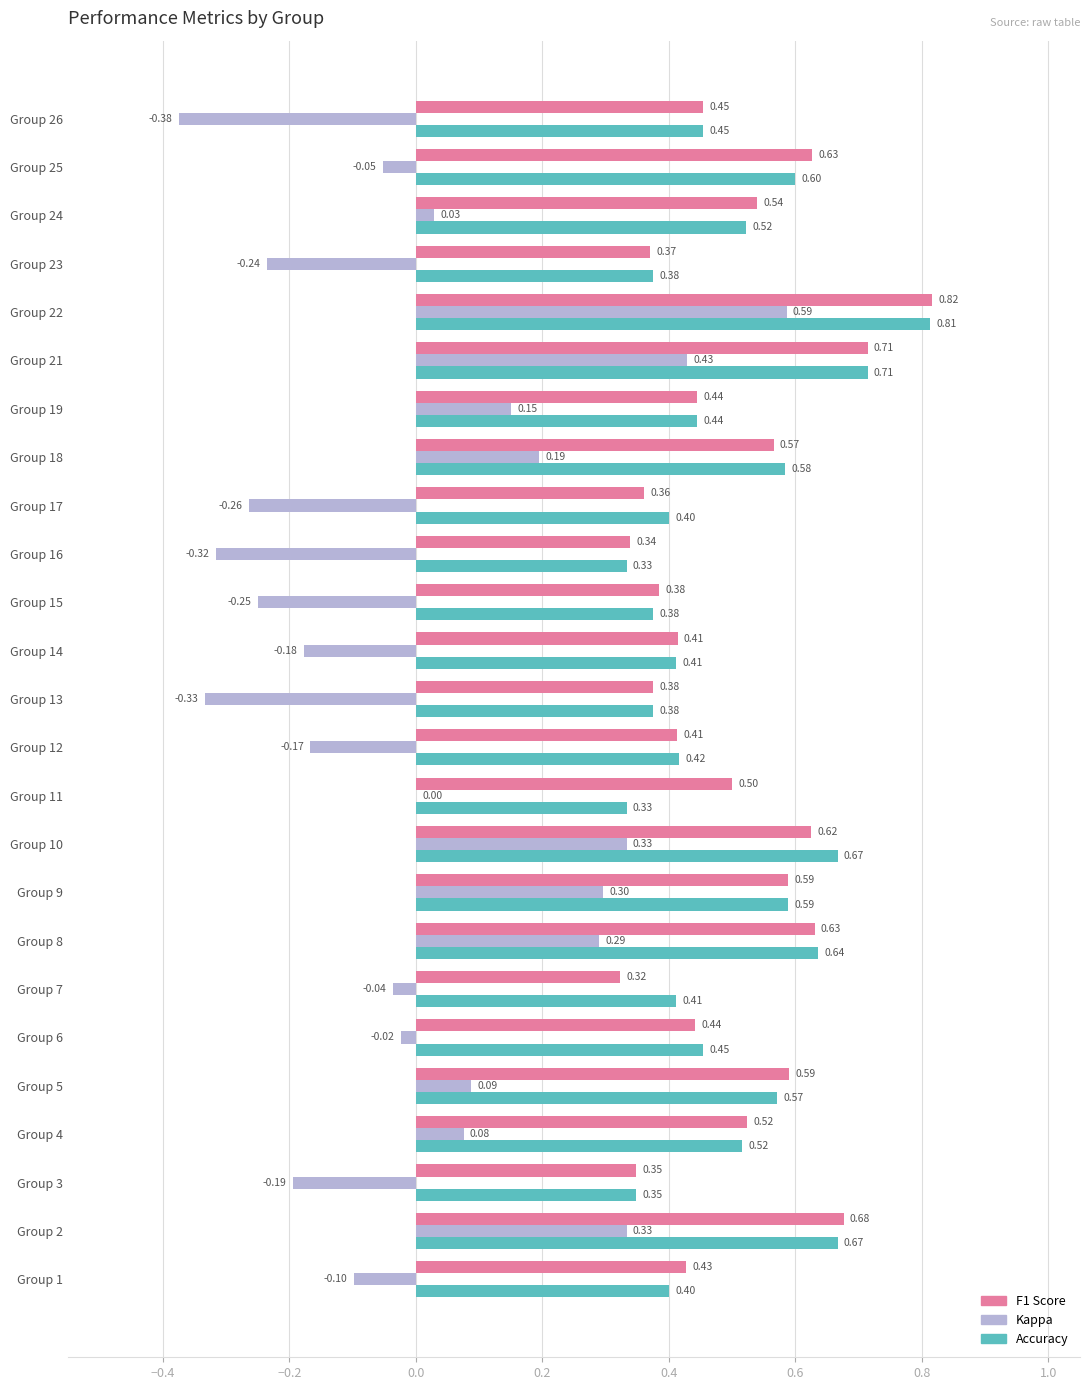

At which category is the sum across all series the highest?

Group 22